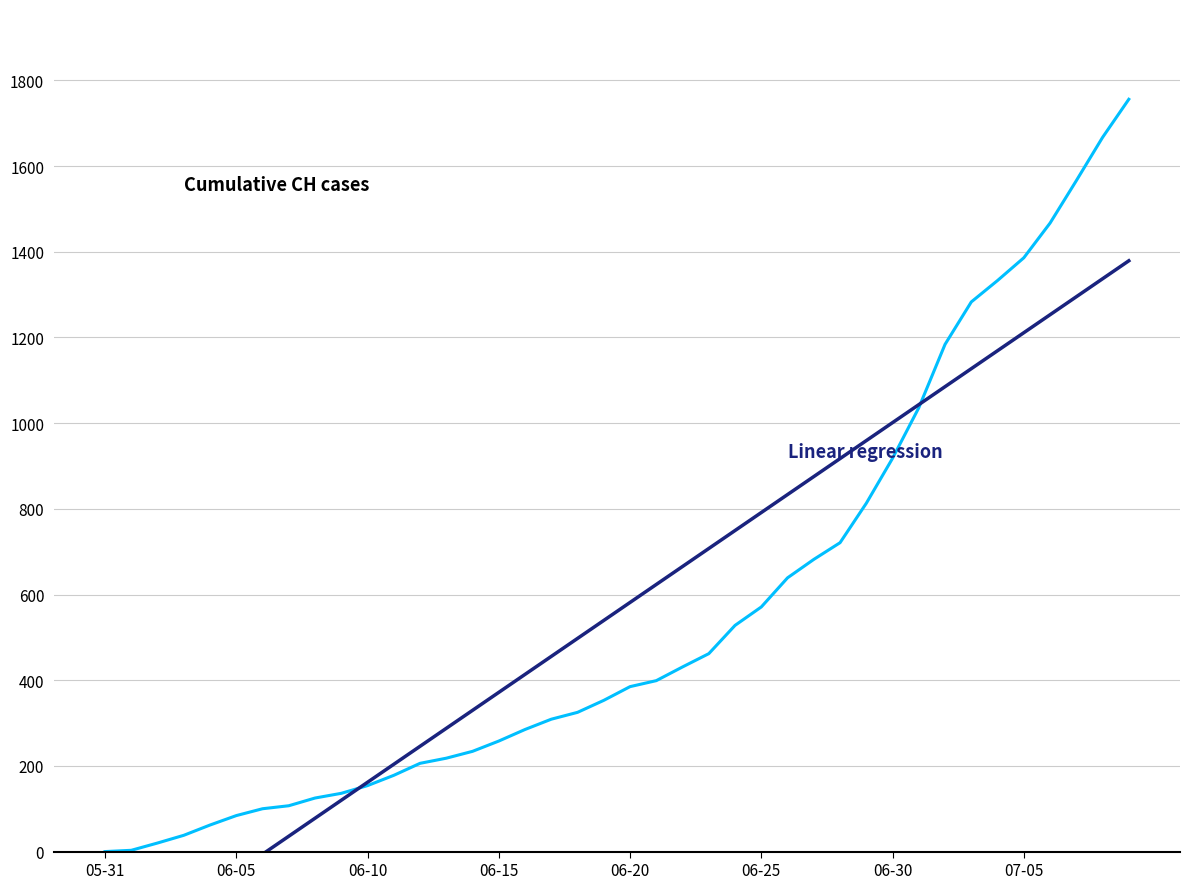

What is the difference between the second highest and minimum values in the Cumulative CH cases series?

1667.0